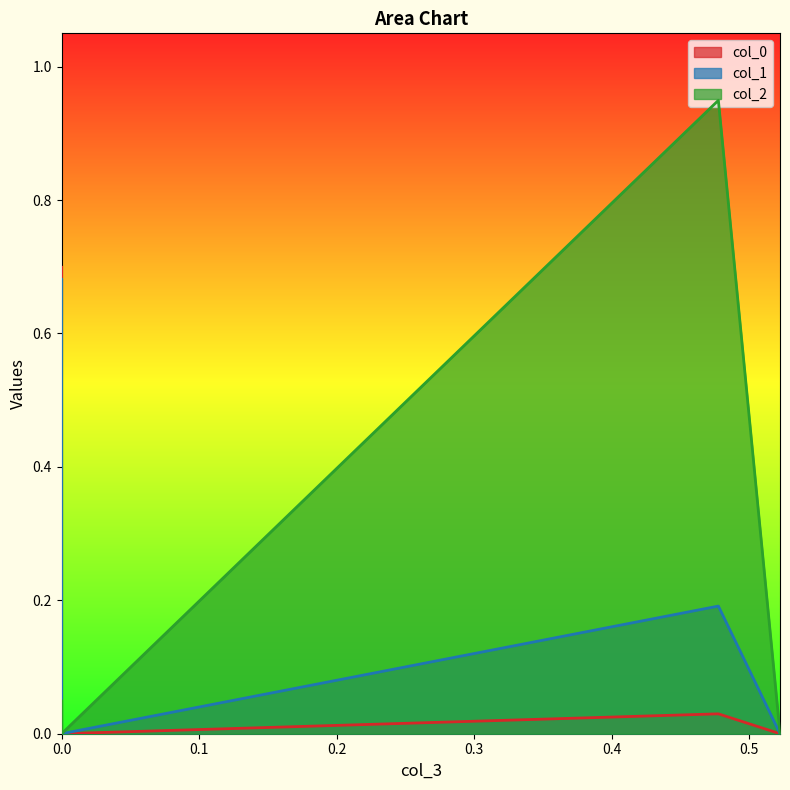

Rank the categories by col_0 value from lowest to highest.

0.0, 0.5224110725273976, 0.4775888994233586, 0.0, 0.0